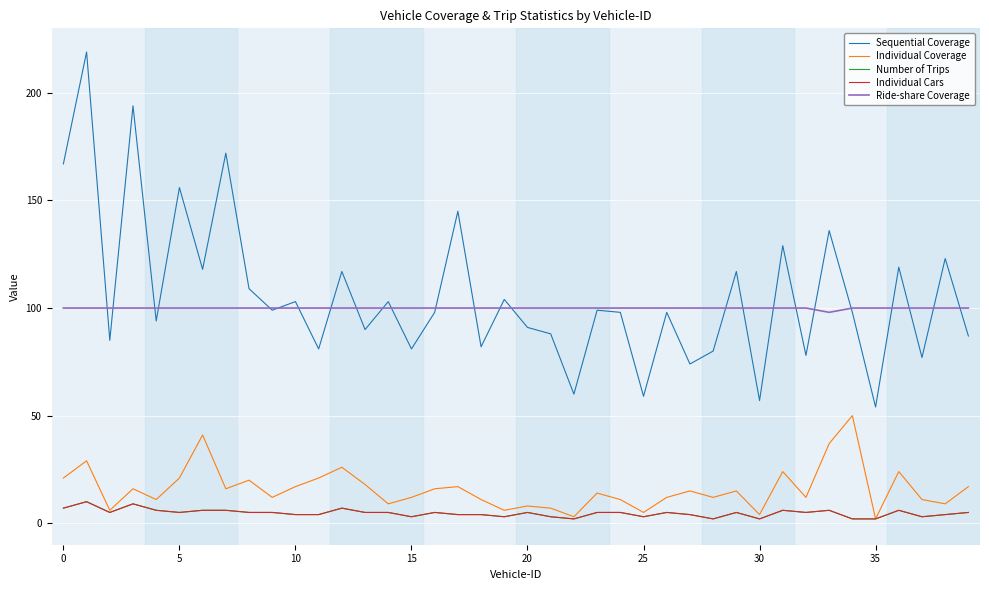

At which label is Individual Coverage closest to 26?

12